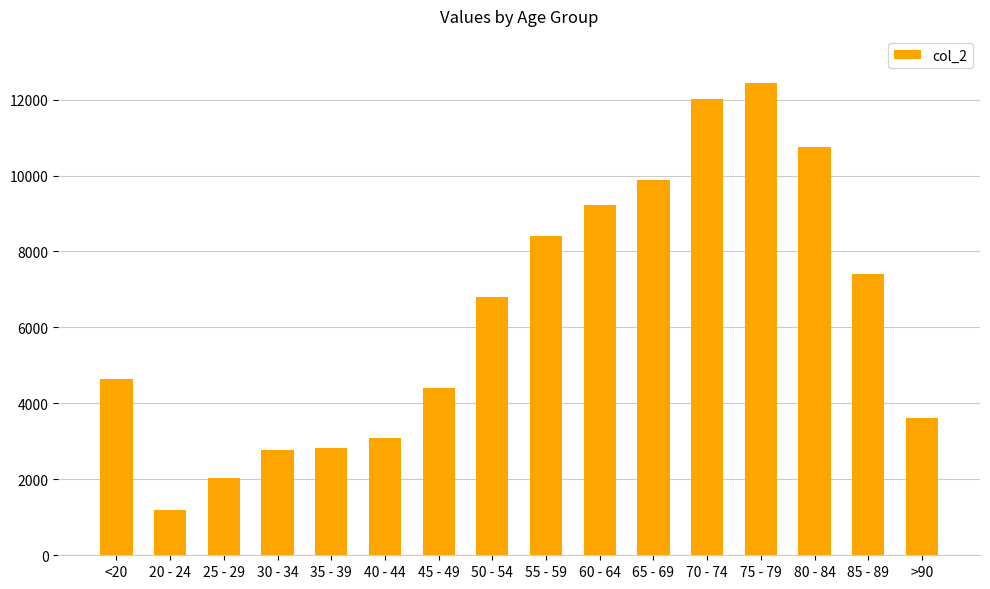

Read the value at 60 - 64, to the nearest 50.

9250